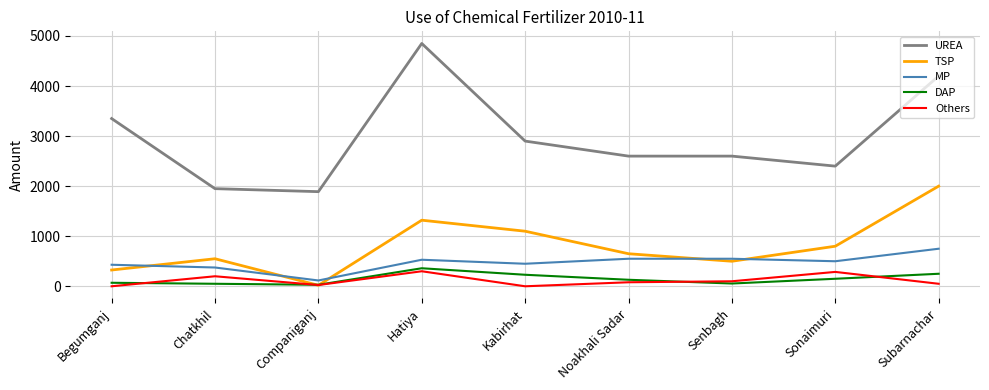

What are all the series names shown in the legend?

UREA, TSP, MP, DAP, Others